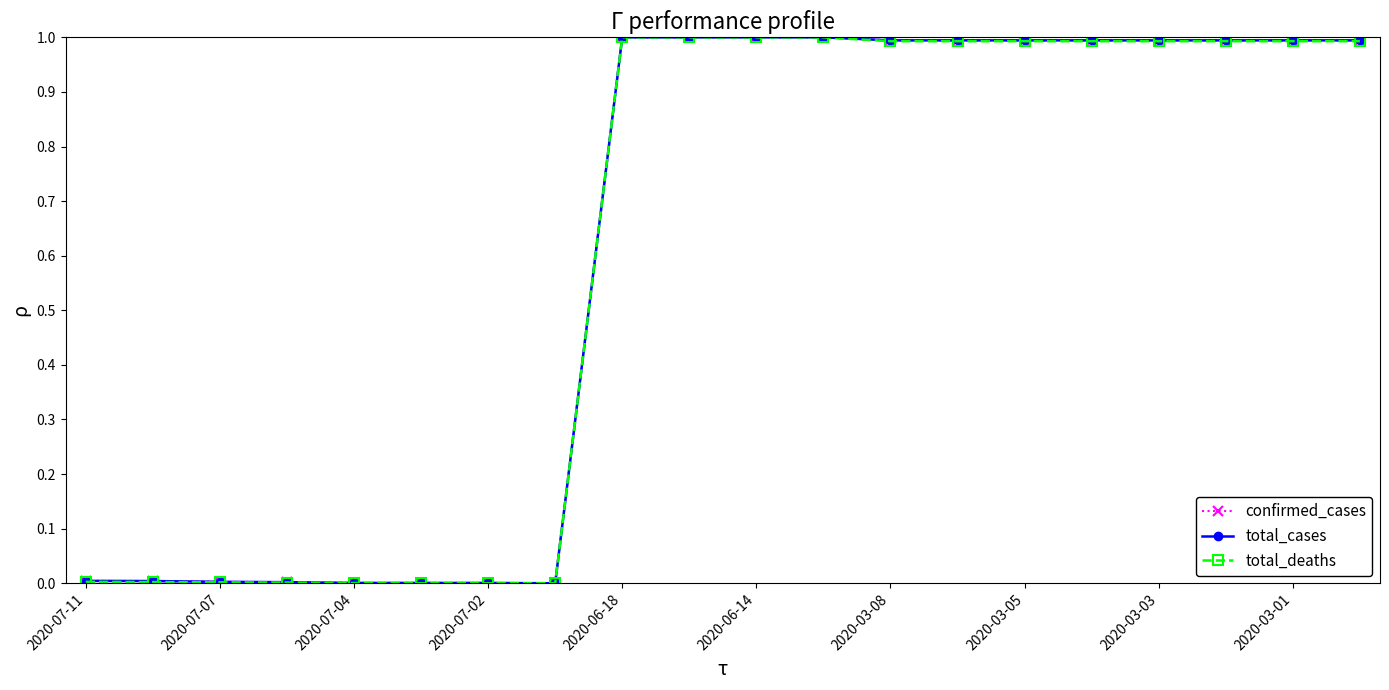

List the series in order of their peak value, highest first.

confirmed_cases, total_cases, total_deaths